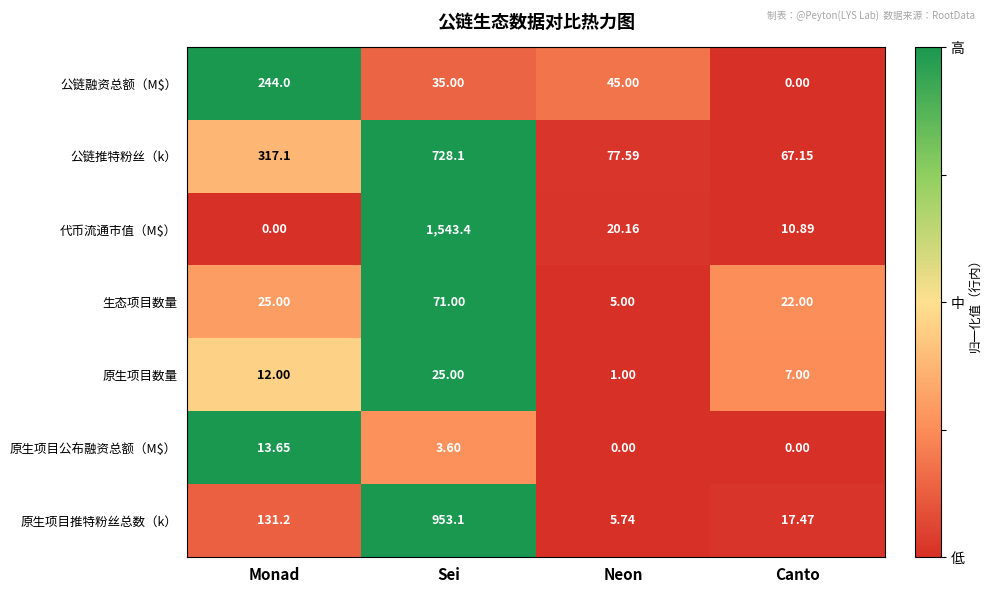

Rank the categories by 代币流通市值（M$） value from lowest to highest.

Monad, Canto, Neon, Sei